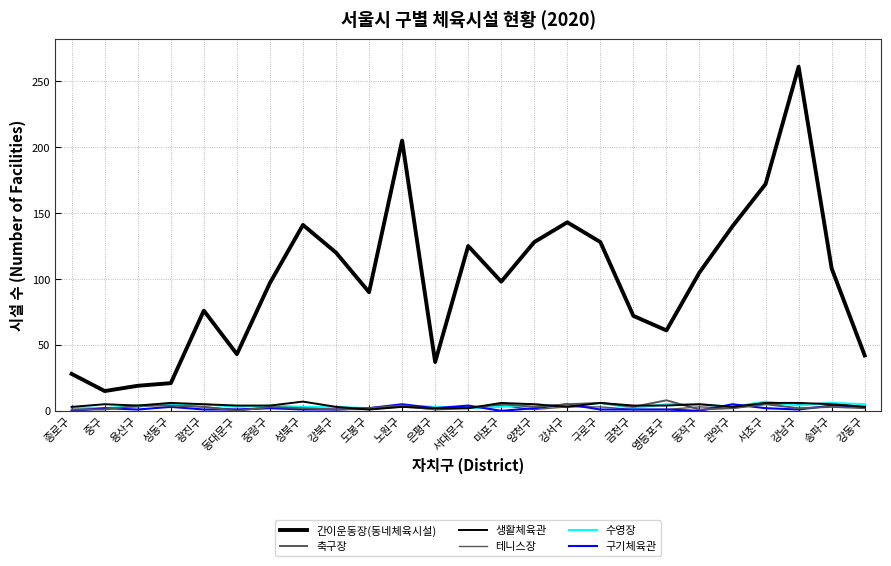

What is the difference between the highest and lowest values at 노원구?

202